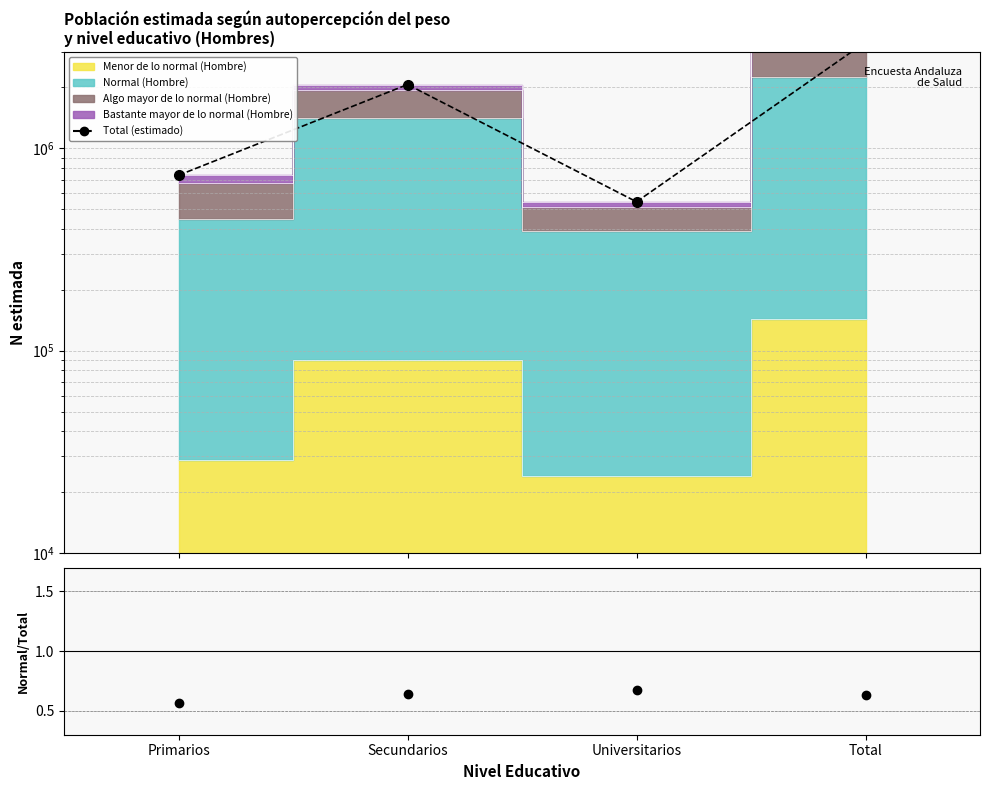

True or false: Normal (H) / Total and Total (estimado) intersect in this chart.

False